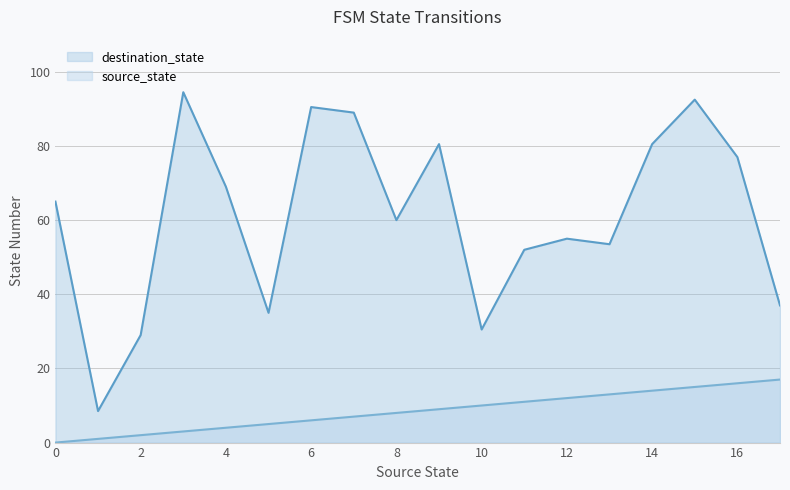

At 2, list the series in order from smallest to largest.

source_state, destination_state